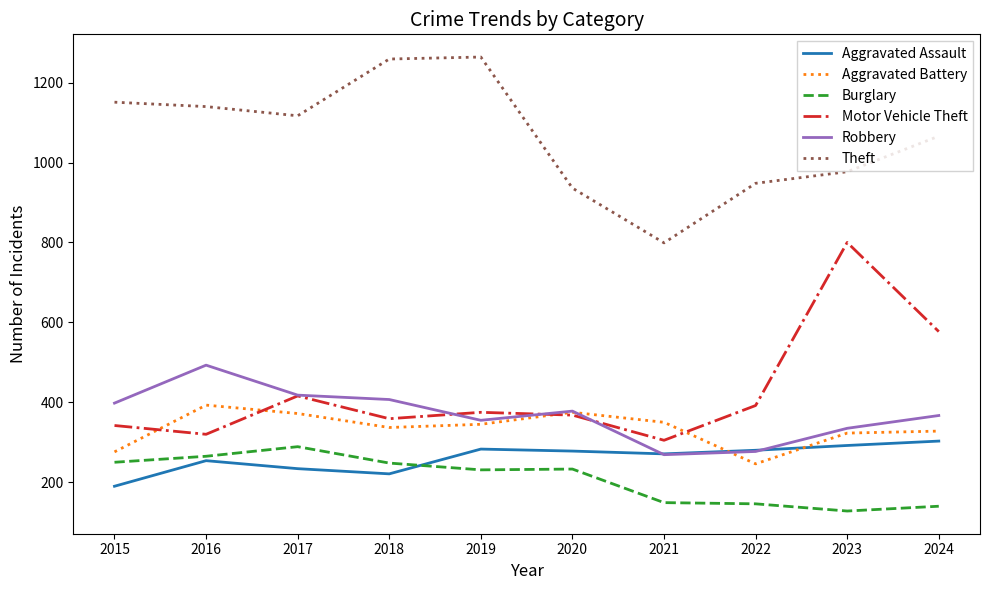

At which label does Motor Vehicle Theft reach its minimum?

2021